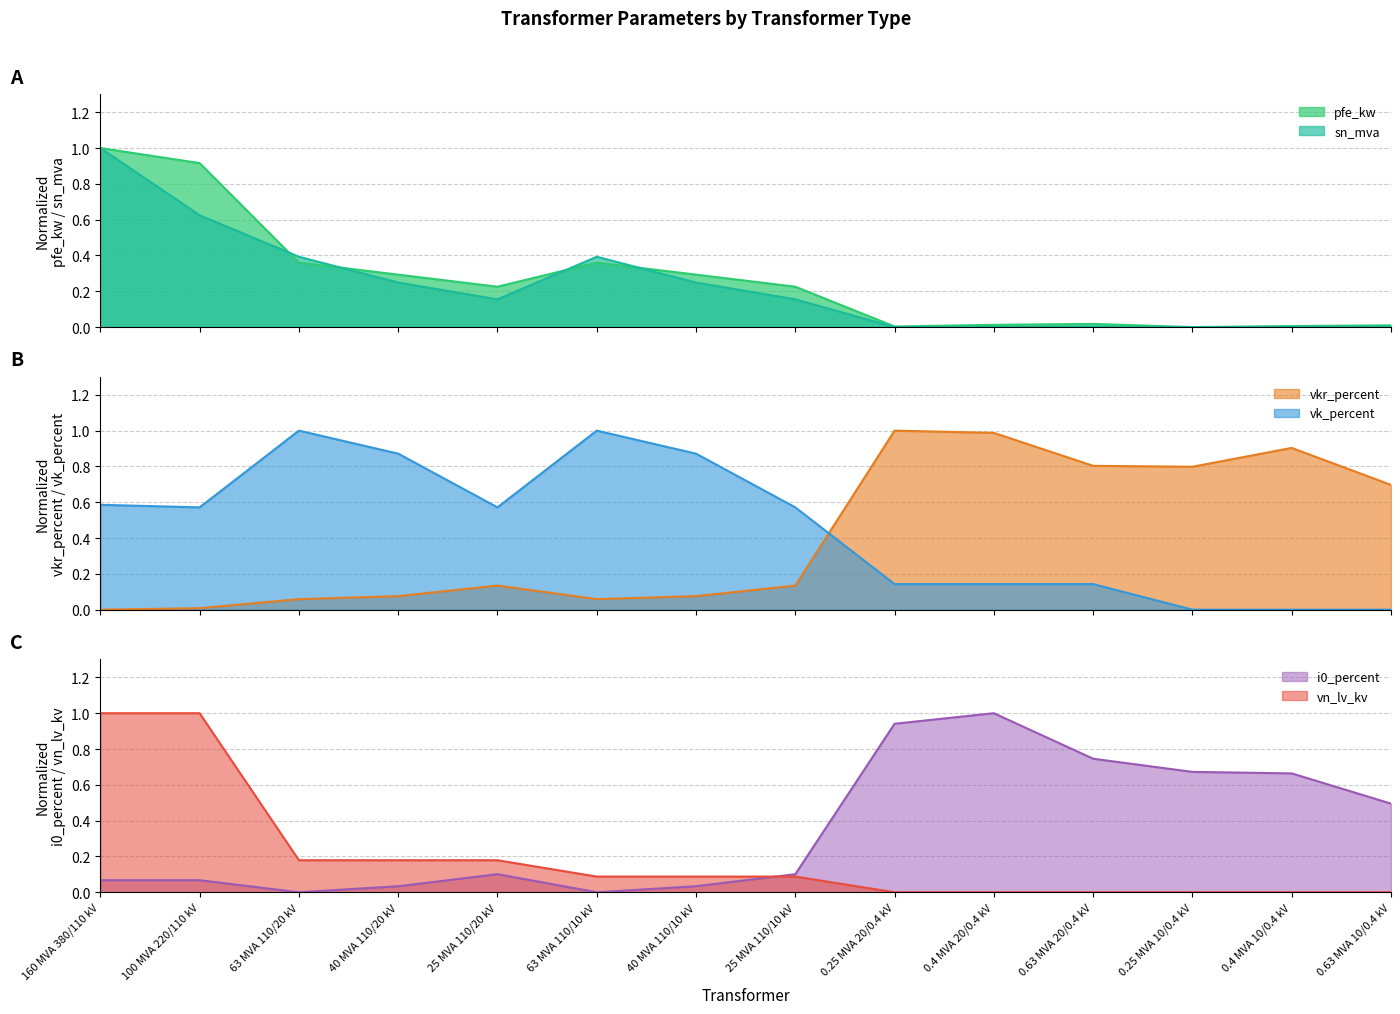

Is the value of sn_mva at 63 MVA 110/20 kV greater than the value of vk_percent at 0.25 MVA 10/0.4 kV?

Yes